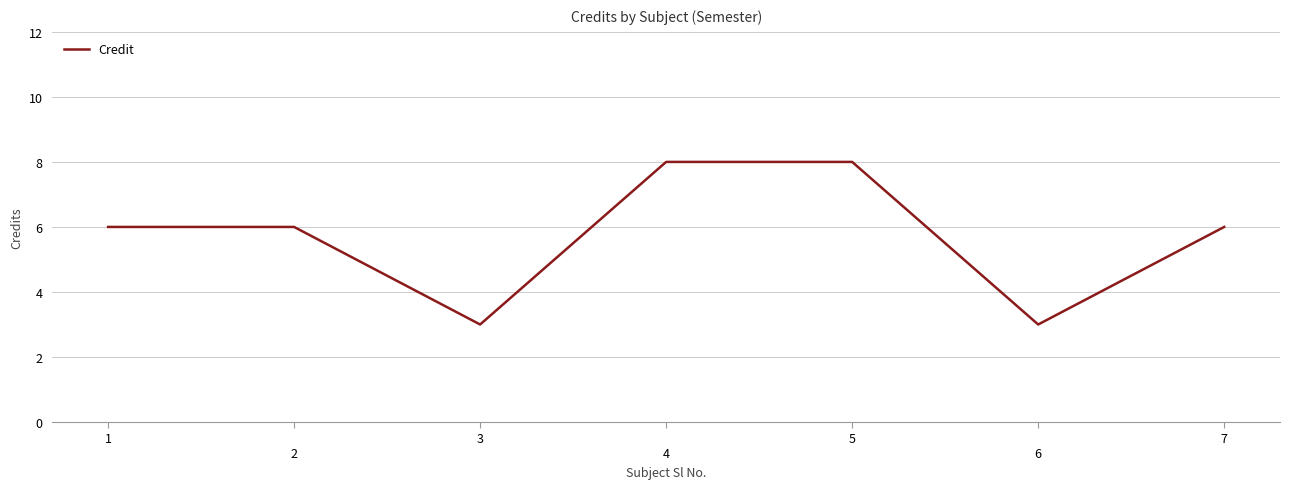

Count the number of categories in the chart.

7